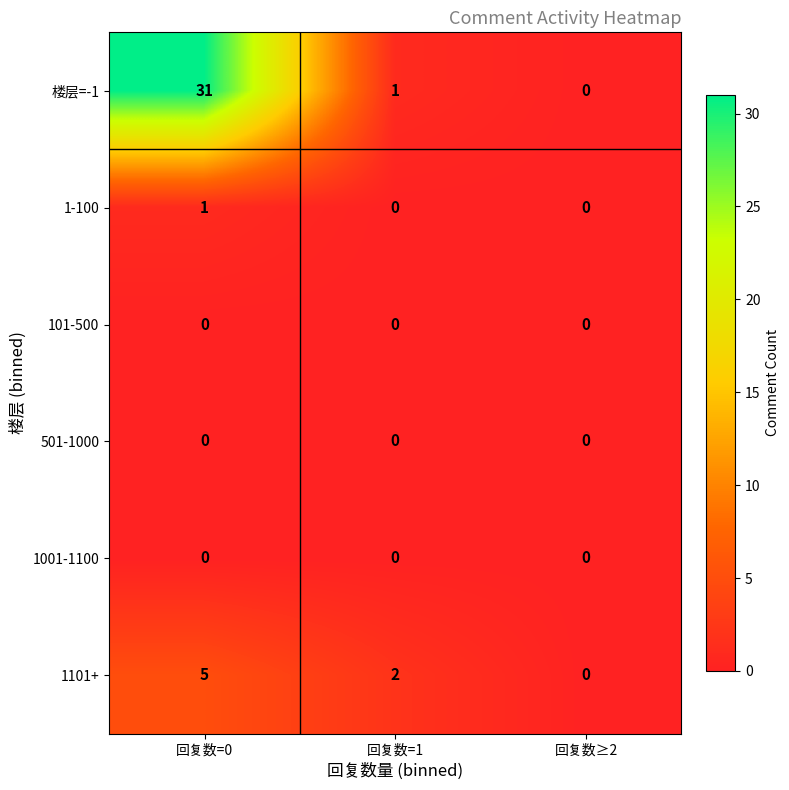

Between 回复数=0 and 回复数≥2, which series saw the biggest shift?

楼层=-1